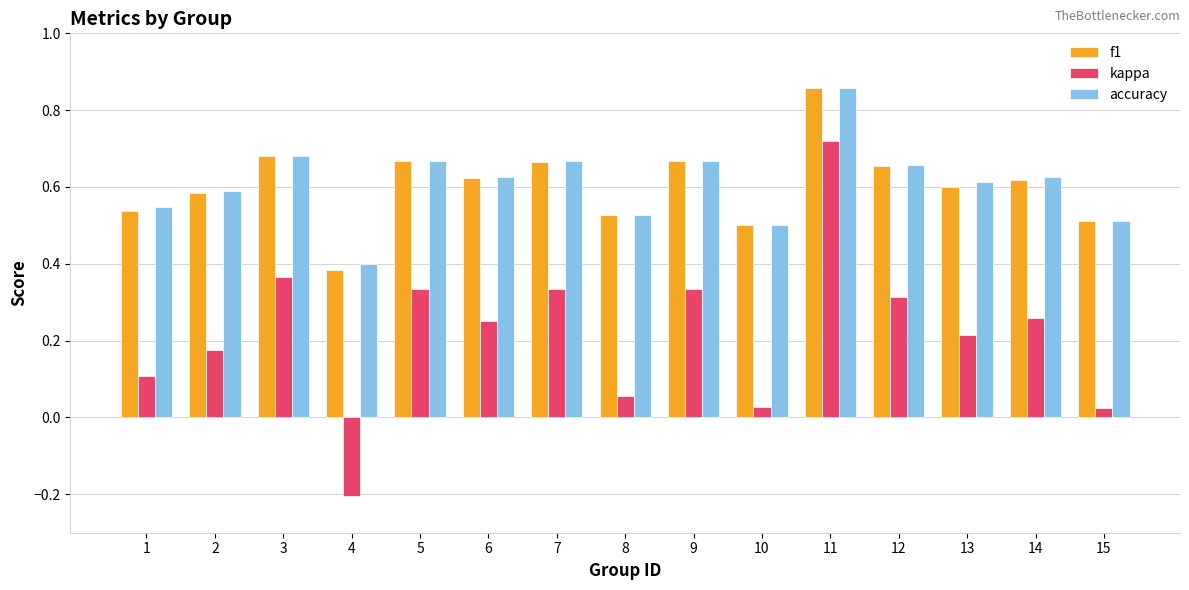

Between 6 and 10, which series saw the biggest shift?

kappa